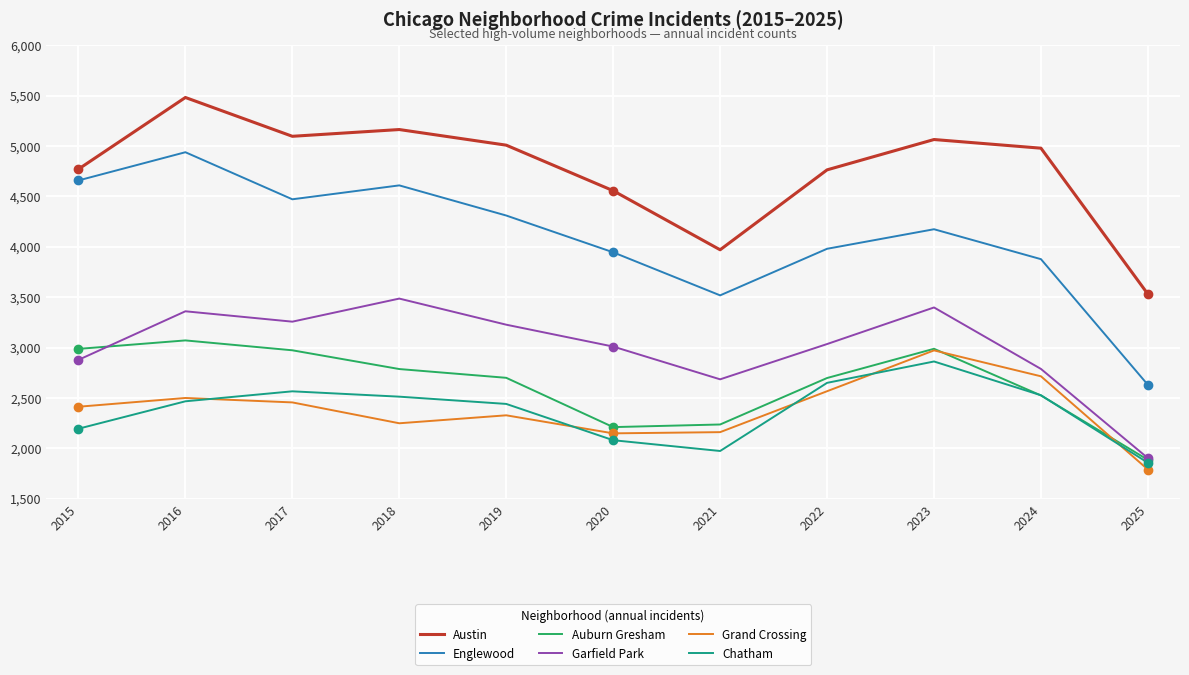

How many lines are shown in the chart?

6